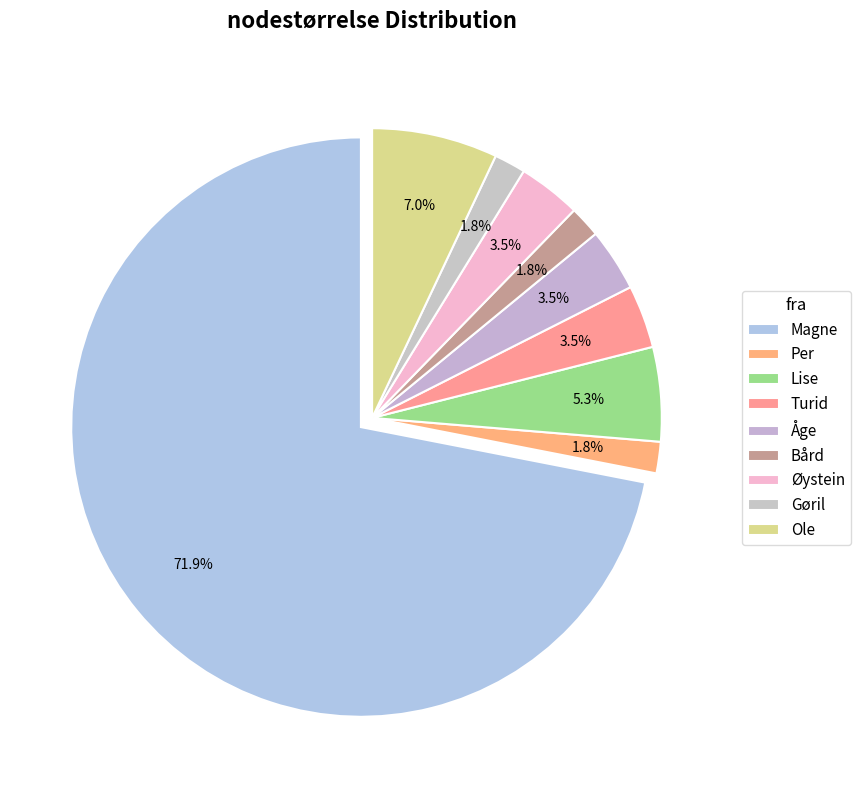

How many segments does this pie chart have?

9